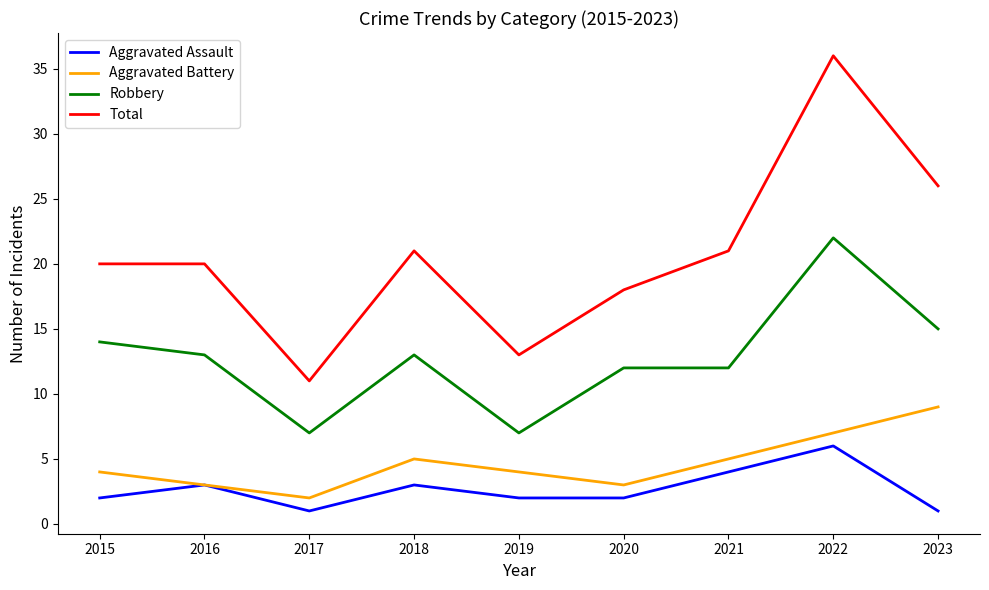

Which series changed the most between 2016 and 2022?

Total